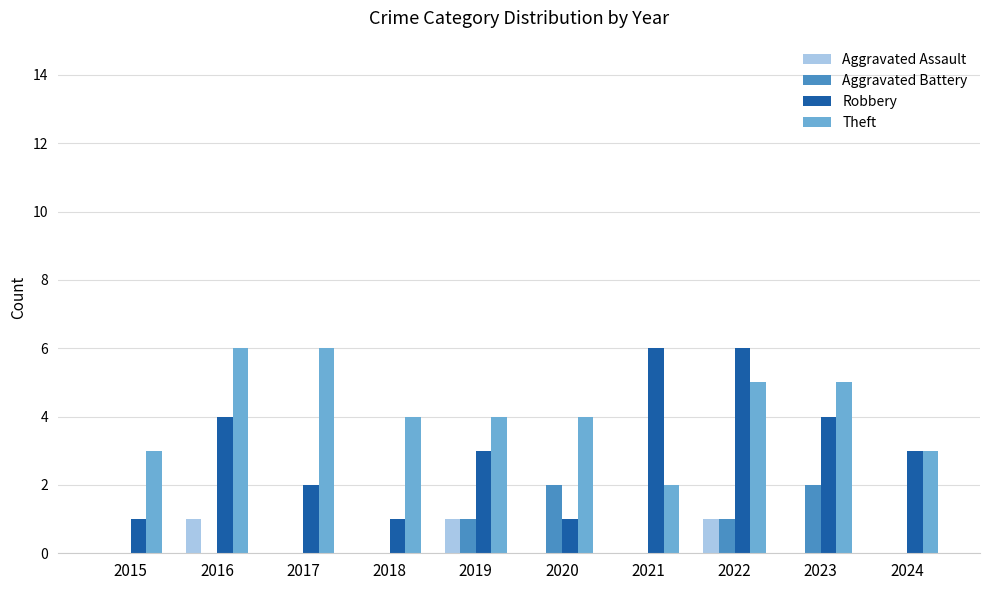

Which series has the largest total across all categories?

Theft